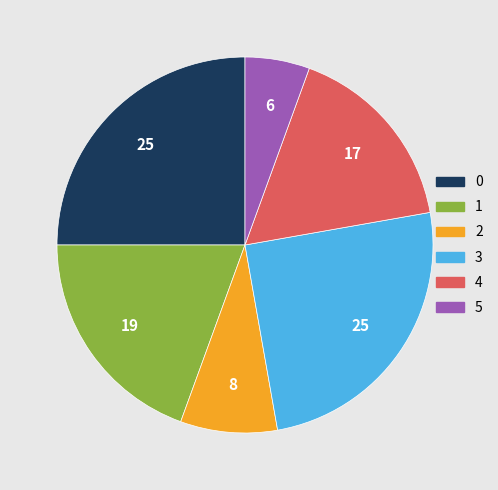

What is the ratio of the value at 2 to the value at 1?

0.4